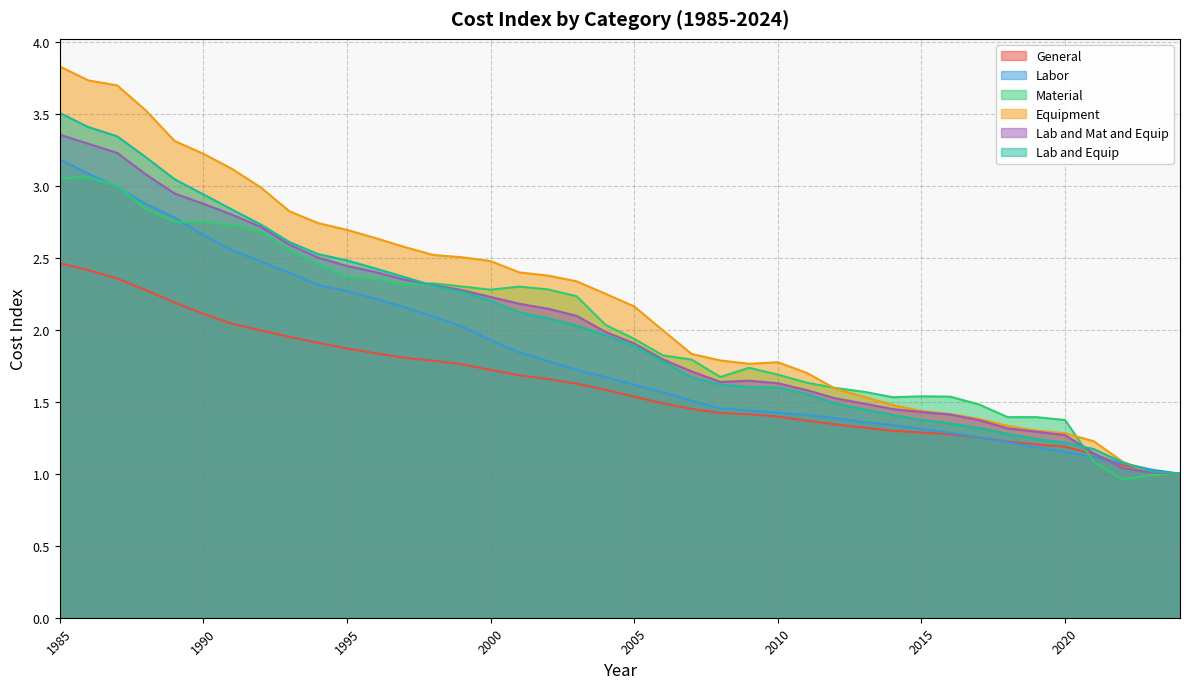

At which category does Material reach its first local valley?

1997